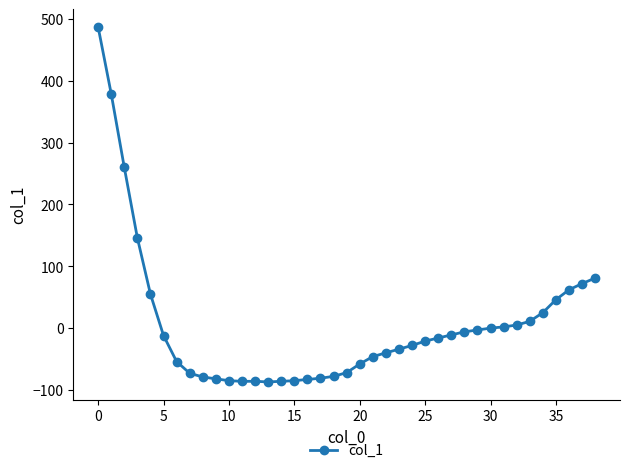

What is the difference between the maximum and second lowest values?

573